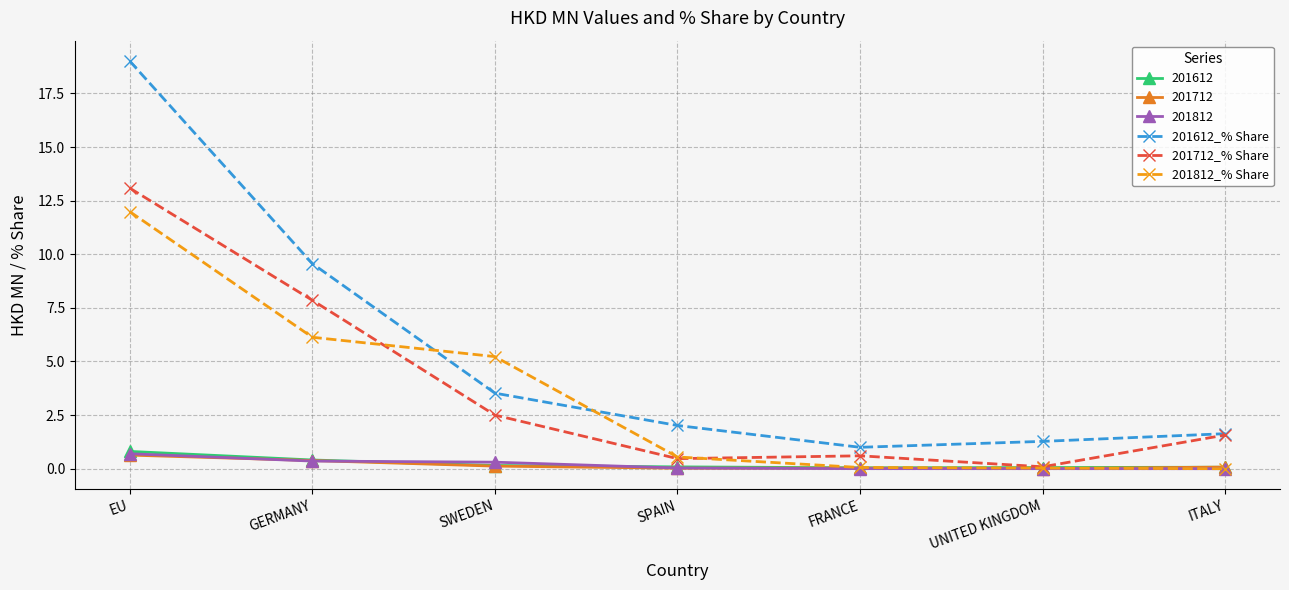

Is it true that 201612_% Share equals 1.0 at ITALY?

False